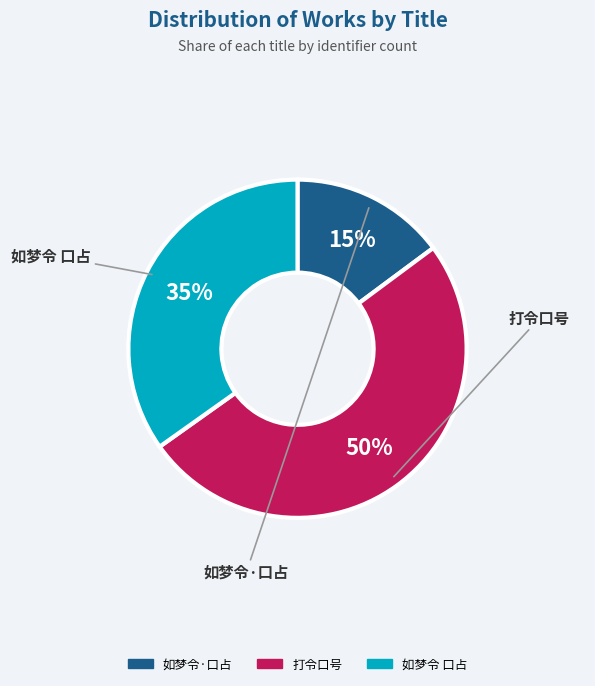

What is the smallest slice in the pie chart?

如梦令·口占